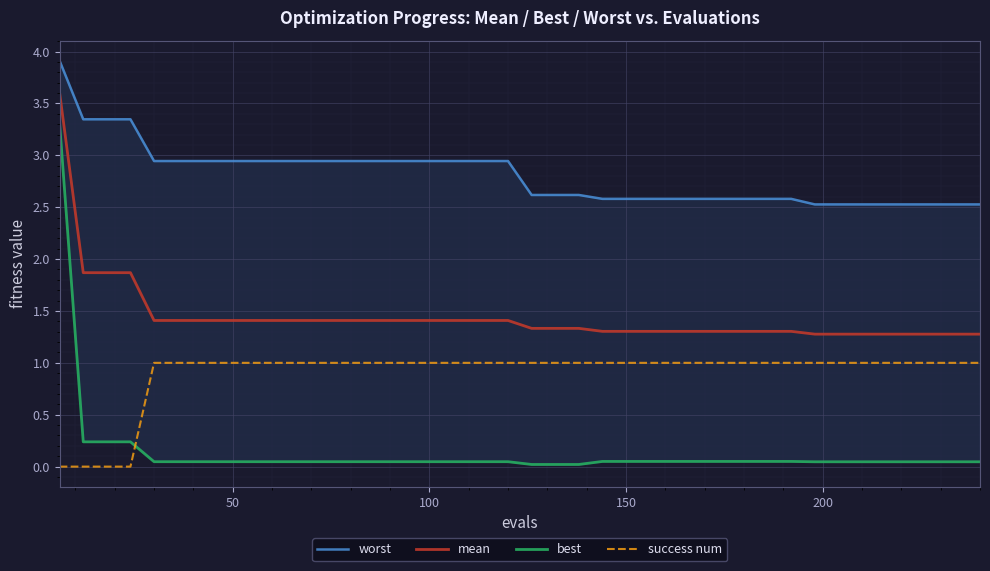

True or false: success num and mean cross at least once.

False